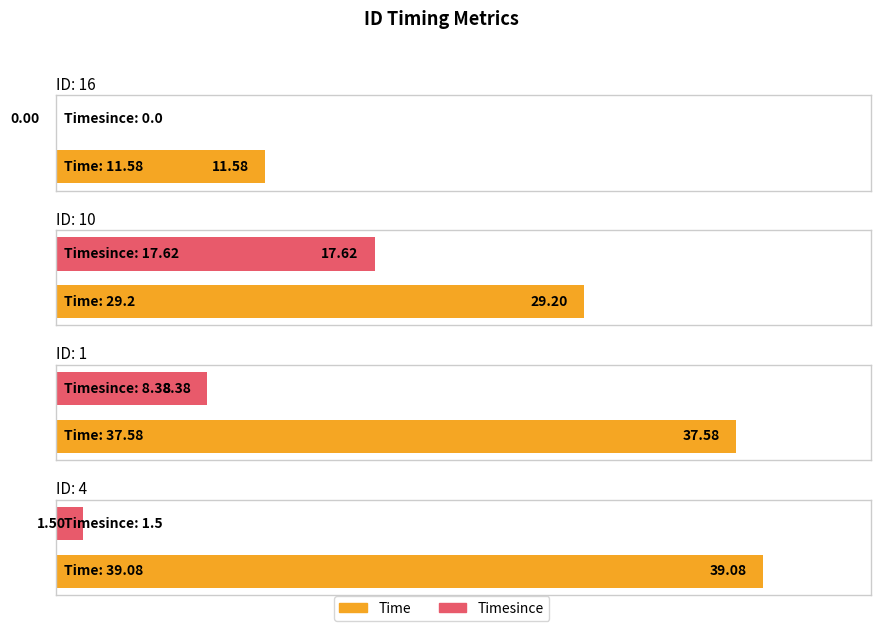

True or false: Time has a value of 16.0 at 10.

False